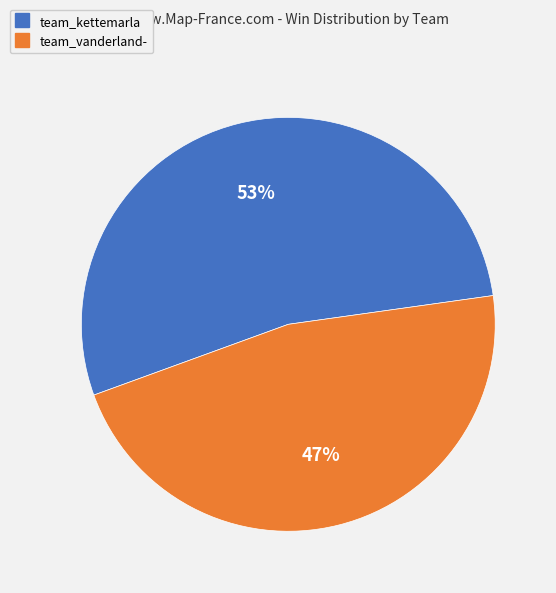

Which category has the smallest portion of the pie?

team_vanderland-